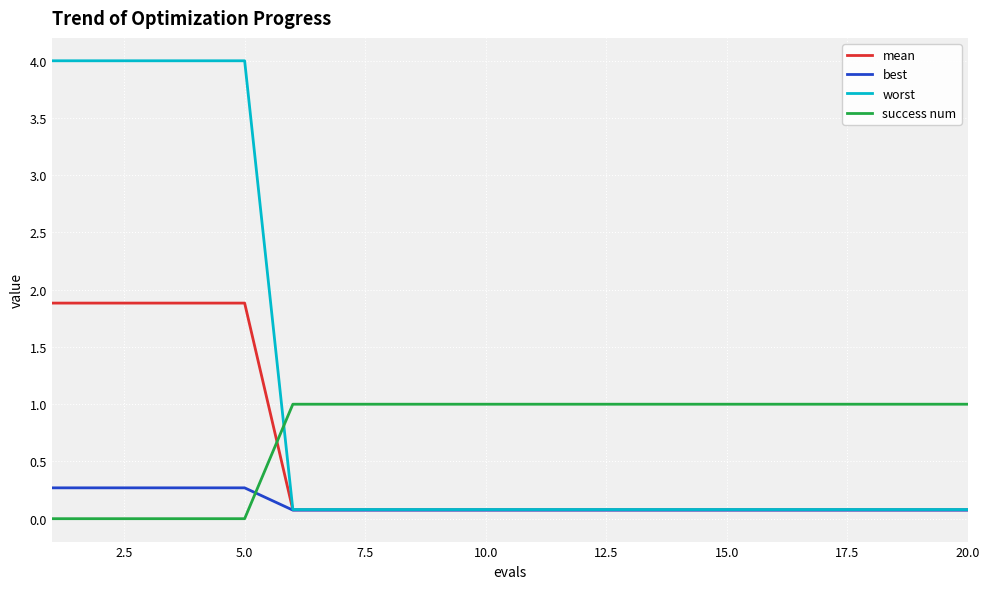

How many times do success num and best cross each other?

1